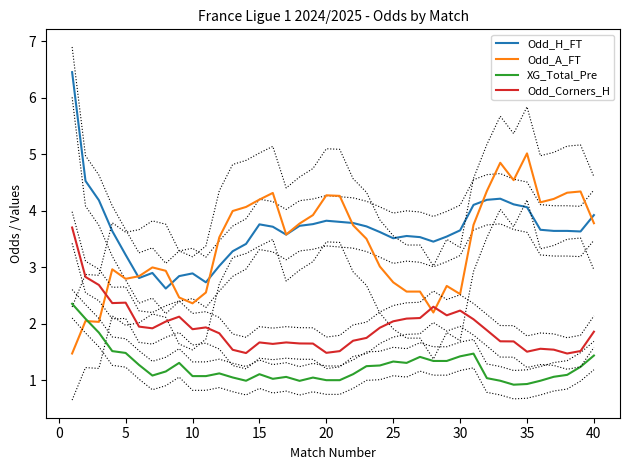

The value of Odd_A_FT at 23 is 1.7. True or false?

False